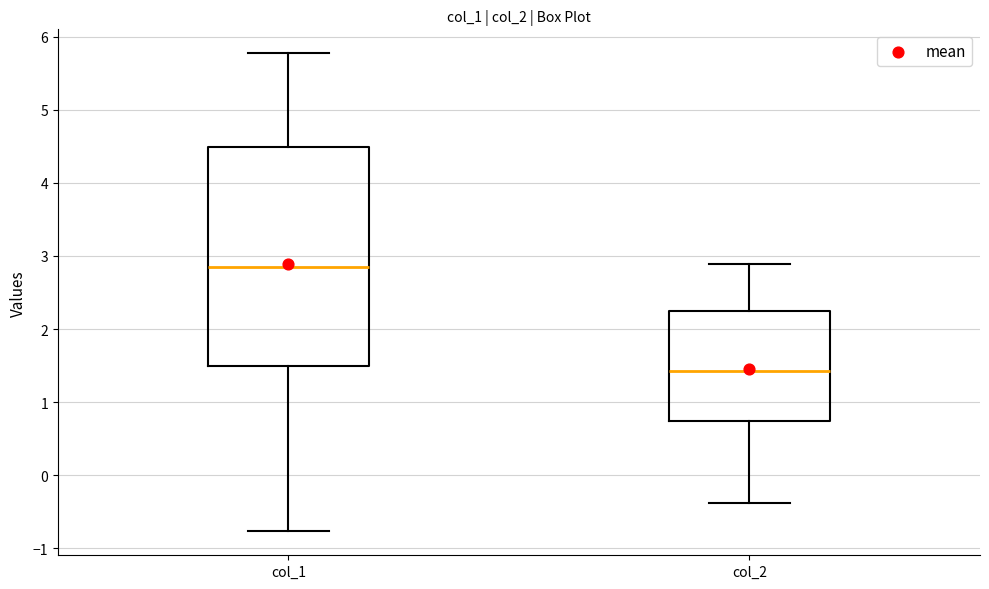

Reading left to right, transcribe this box plot: for each box, give where its median line is, the range the box spans, and where its two whiskers end, as read against the y-axis. The values are not printed on the chart, so give them approximately, as read against the axis.

col_1: median 2.9, box 1.5 to 4.5, whiskers -0.8 to 5.8
col_2: median 1.4, box 0.7 to 2.2, whiskers -0.4 to 2.9